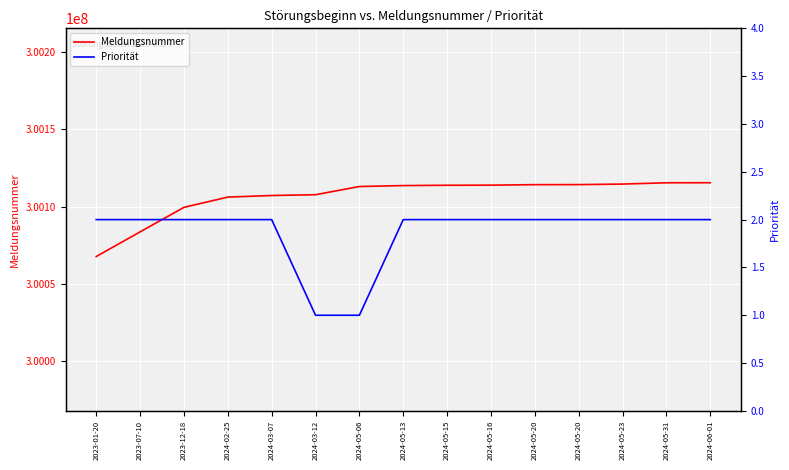

What are all the series names shown in the legend?

Meldungsnummer, Priorität